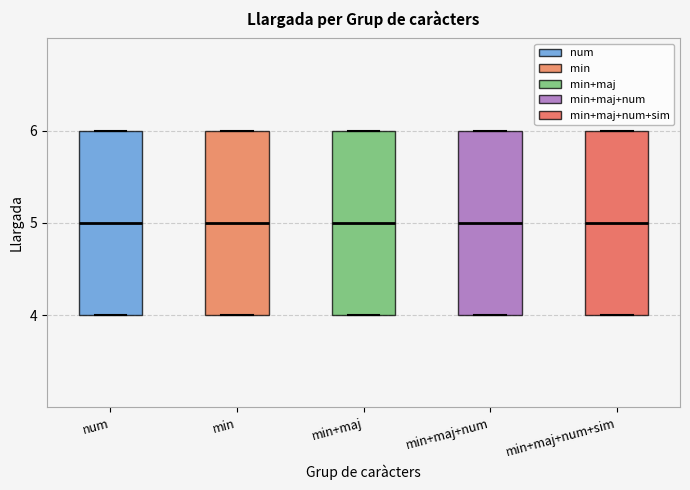

Where is the lower edge of the box for min+maj on the y-axis? The values are not printed on the chart, so give them approximately, as read against the axis.

4